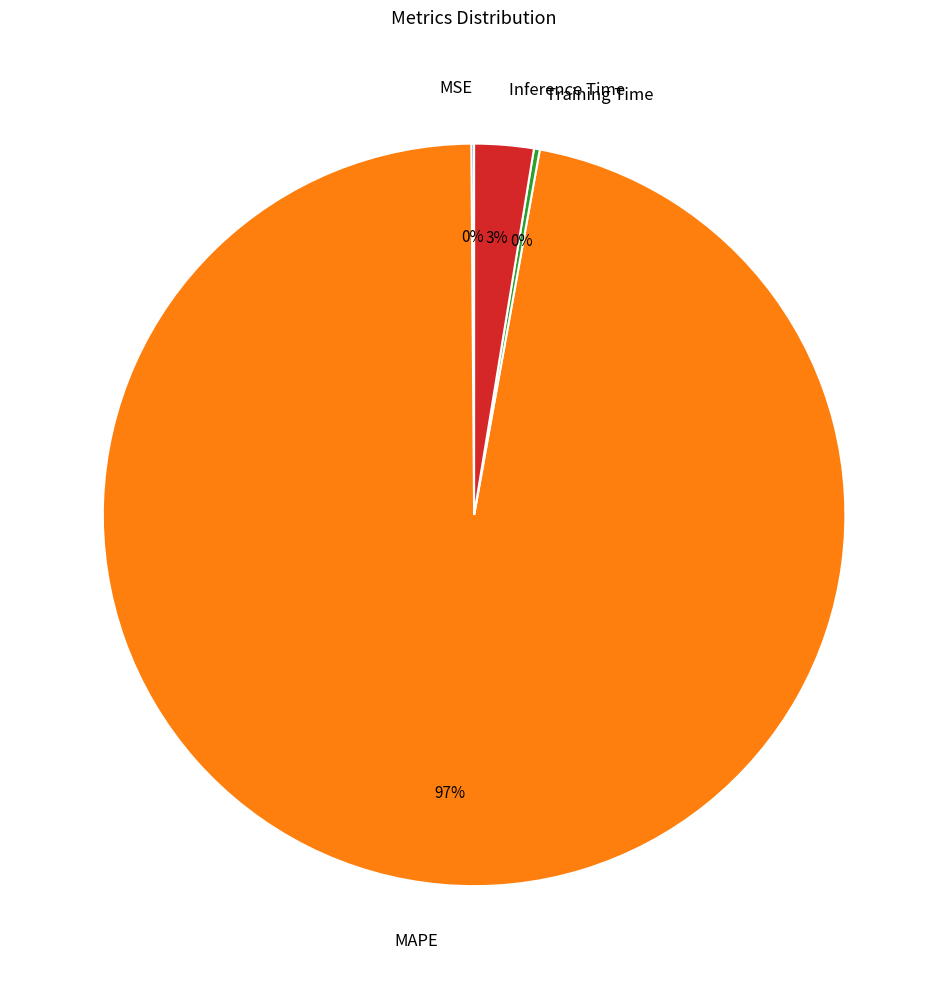

True or false: Inference Time accounts for 3% of the total.

True